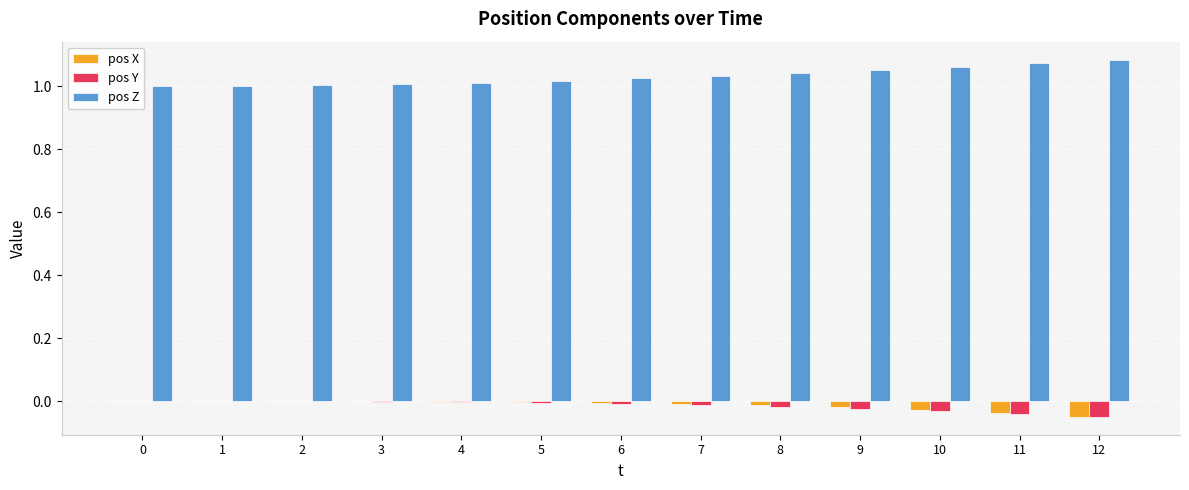

How many categories are shown in the chart?

13